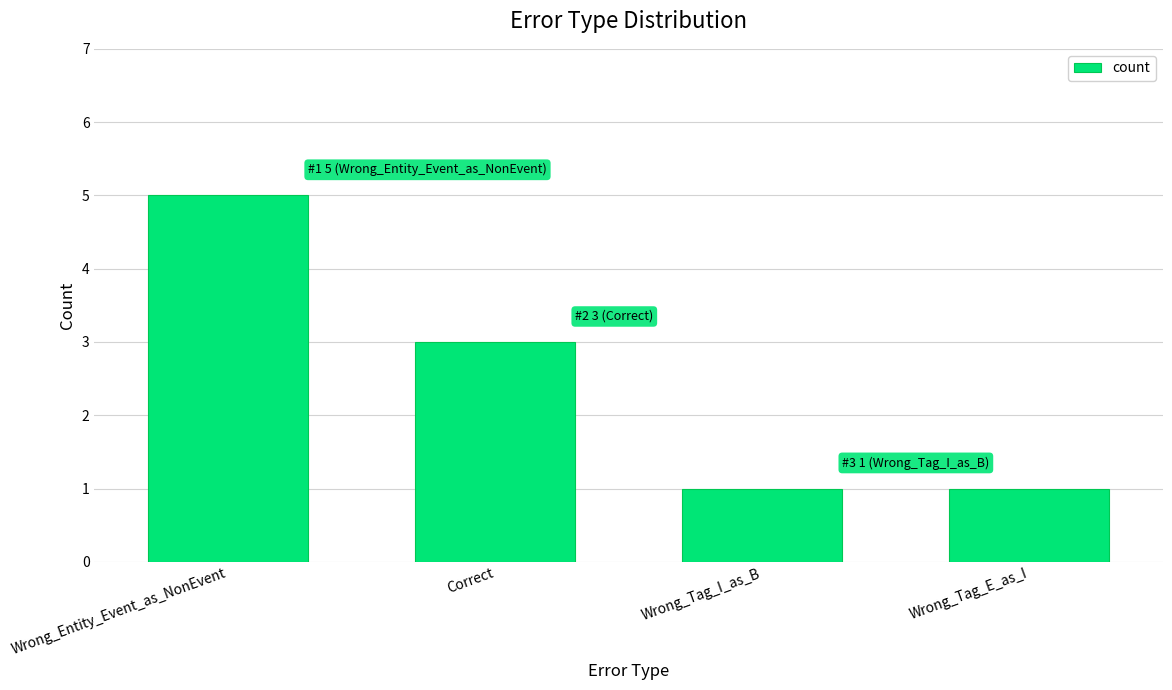

What is the difference between the maximum and second lowest values?

4